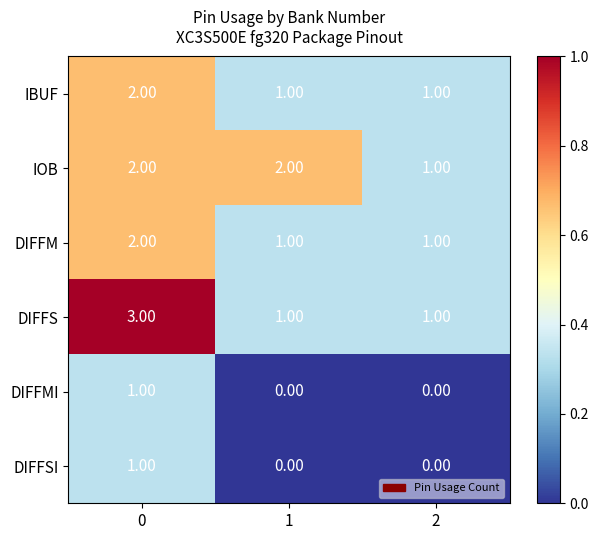

Which series changed the most between 1 and 2?

IOB